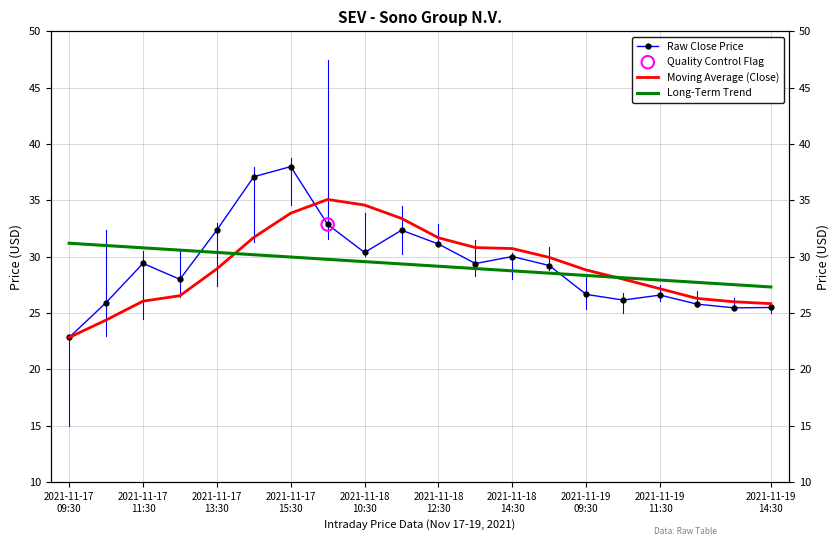

Is the value of Raw Close Price at 2021-11-18 14:30 greater than the value of Moving Average (Close) at 2021-11-19 11:30?

Yes